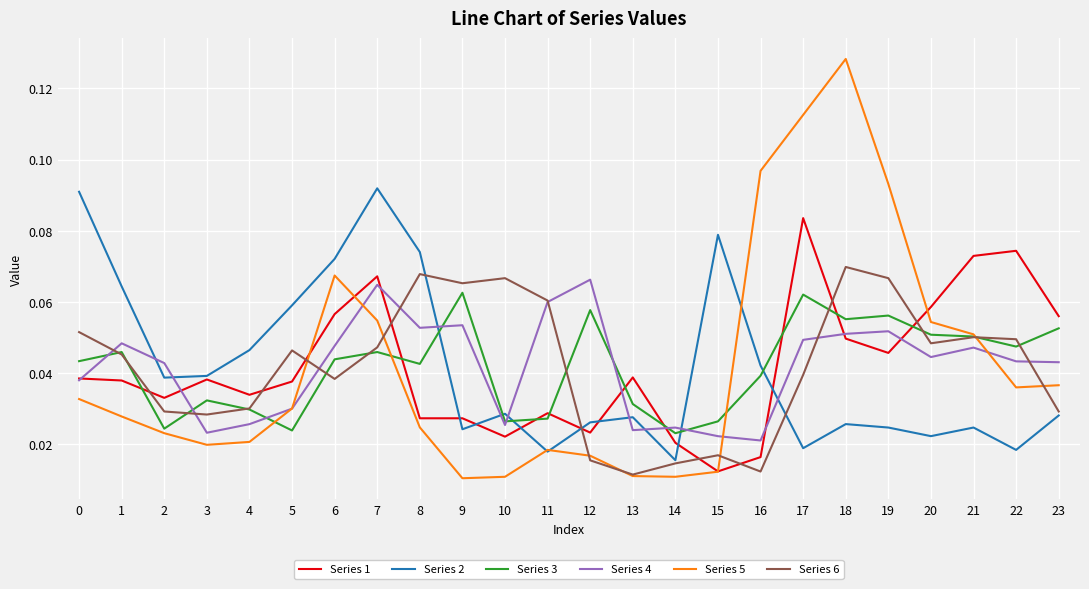

At which label is Series 1 closest to 0?

15